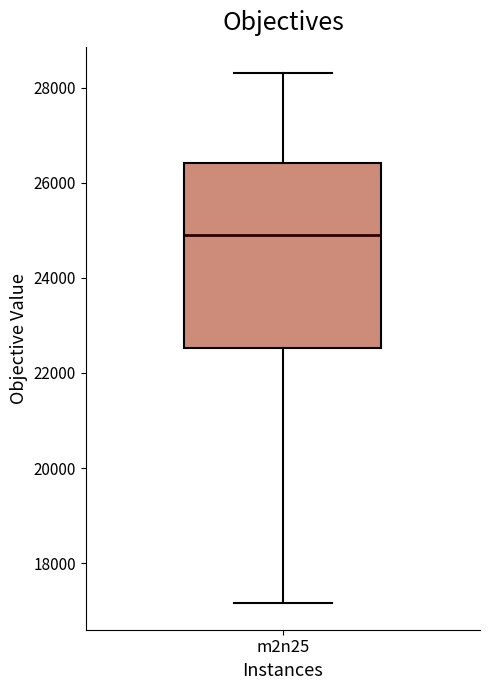

Read this box plot against the y-axis: the position of the median line, the range covered by the box, and the ends of both whiskers. The values are not printed on the chart, so give them approximately, as read against the axis.

median 24800, box 22600 to 26400, whiskers 17200 to 28400